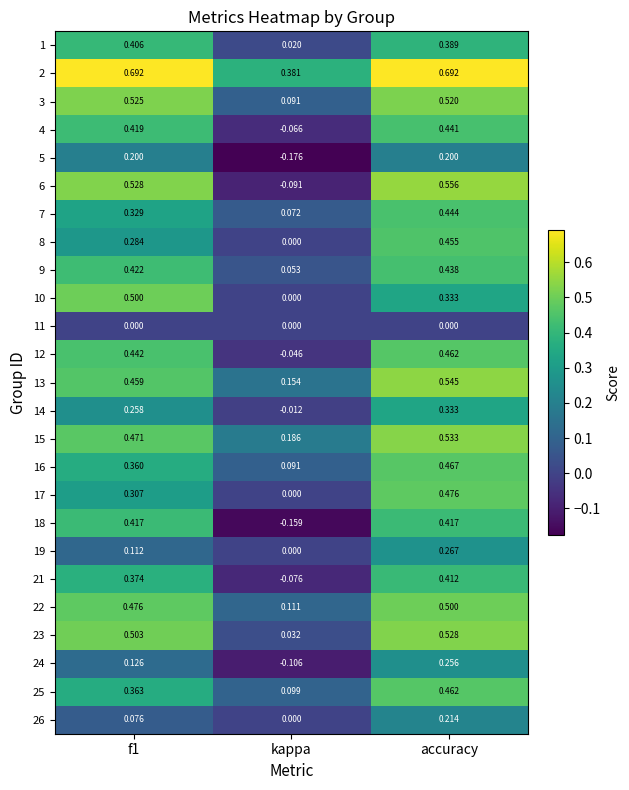

Where is 5 nearest to the value 0?

kappa